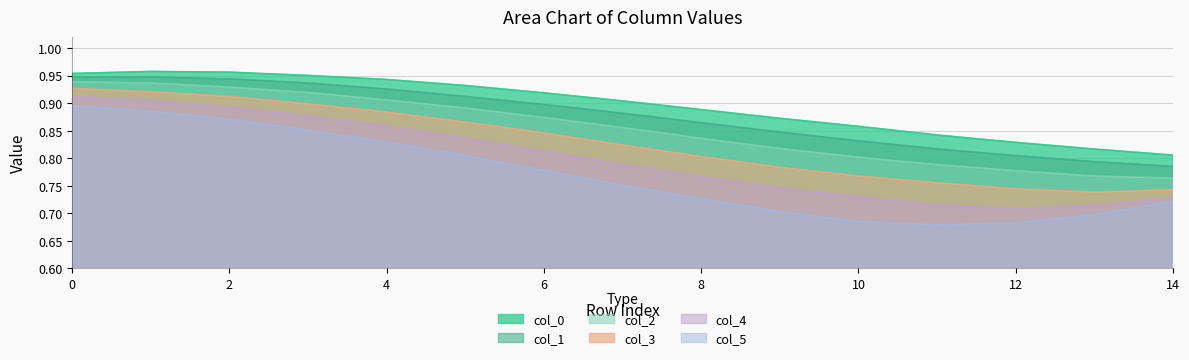

Reading left to right, transcribe all the data shown in this chart.

col_0: 0=1.0	1=1.0	2=1.0	3=1.0	4=0.9	5=0.9	6=0.9	7=0.9	8=0.9	9=0.9	10=0.9	11=0.8	12=0.8	13=0.8	14=0.8
col_1: 0=0.9	1=0.9	2=0.9	3=0.9	4=0.9	5=0.9	6=0.9	7=0.9	8=0.9	9=0.8	10=0.8	11=0.8	12=0.8	13=0.8	14=0.8
col_2: 0=0.9	1=0.9	2=0.9	3=0.9	4=0.9	5=0.9	6=0.9	7=0.9	8=0.8	9=0.8	10=0.8	11=0.8	12=0.8	13=0.8	14=0.8
col_3: 0=0.9	1=0.9	2=0.9	3=0.9	4=0.9	5=0.9	6=0.8	7=0.8	8=0.8	9=0.8	10=0.8	11=0.8	12=0.7	13=0.7	14=0.7
col_4: 0=0.9	1=0.9	2=0.9	3=0.9	4=0.9	5=0.8	6=0.8	7=0.8	8=0.8	9=0.7	10=0.7	11=0.7	12=0.7	13=0.7	14=0.7
col_5: 0=0.9	1=0.9	2=0.9	3=0.9	4=0.8	5=0.8	6=0.8	7=0.8	8=0.7	9=0.7	10=0.7	11=0.7	12=0.7	13=0.7	14=0.7